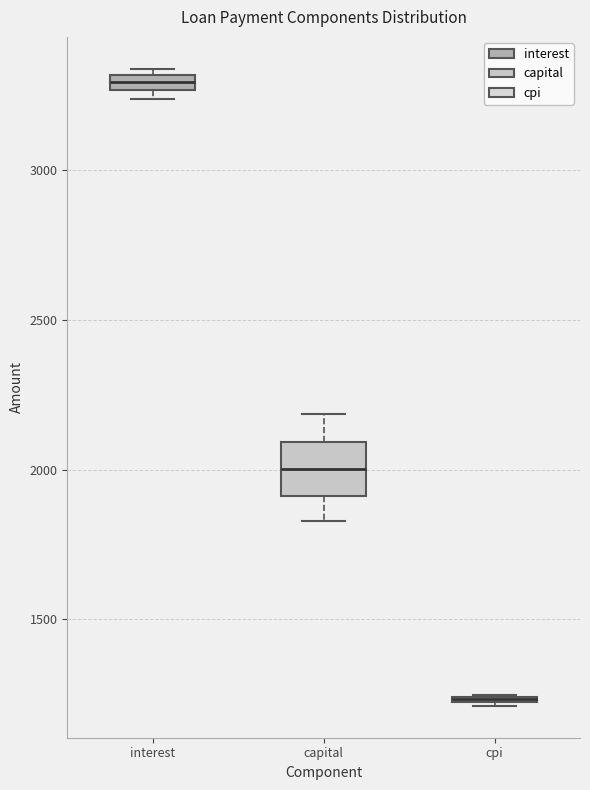

Which box is the tallest, from its lower edge to its upper edge?

capital